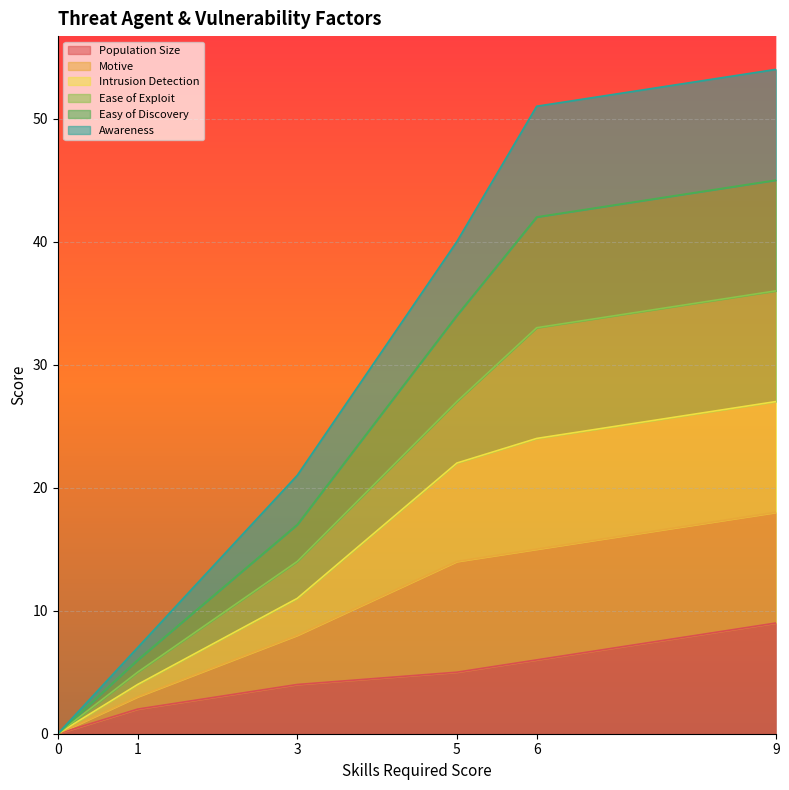

Which has a higher value, 1 or 3?

3